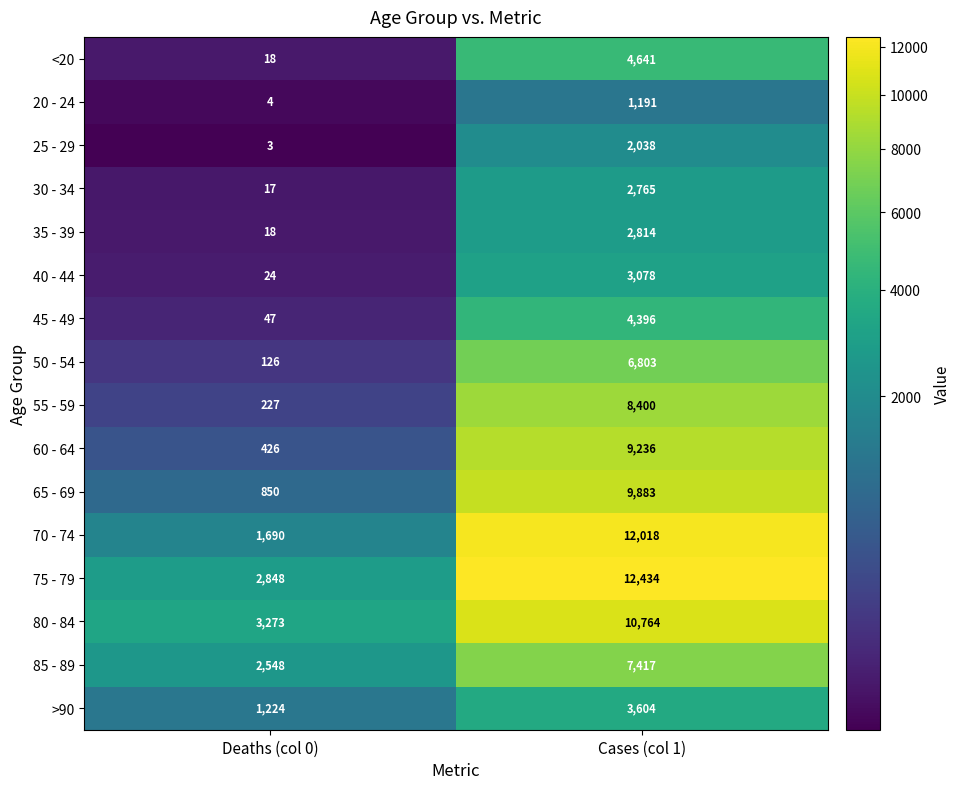

How many categories are shown in the chart?

2